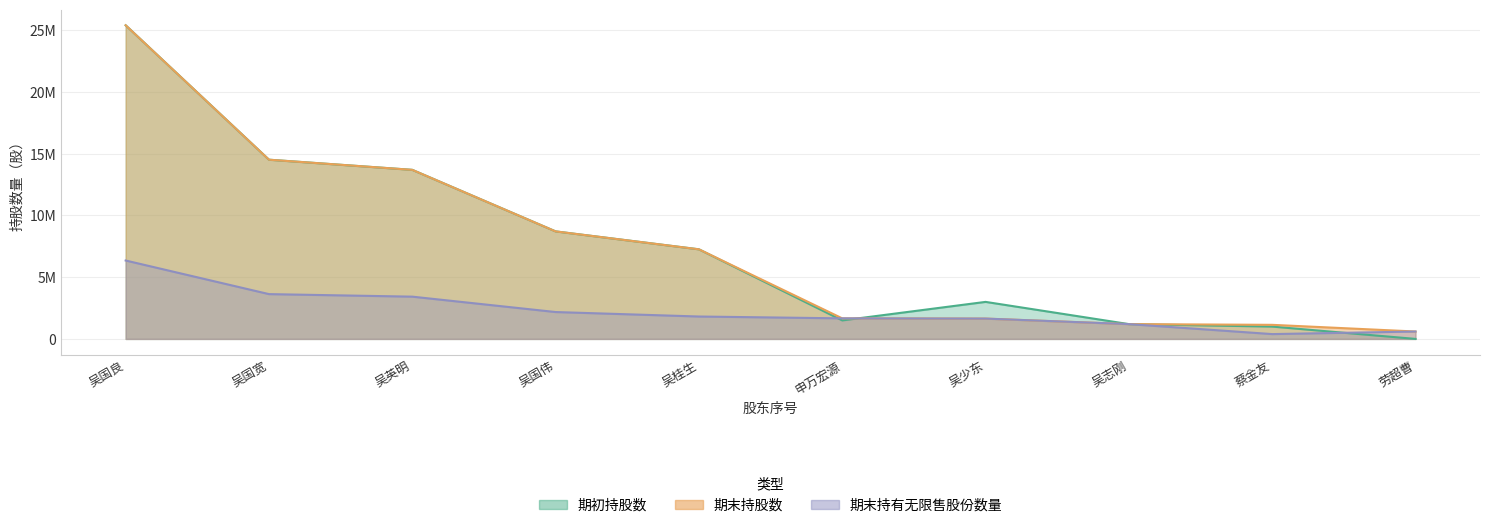

At which category is the sum across all series the highest?

吴国良